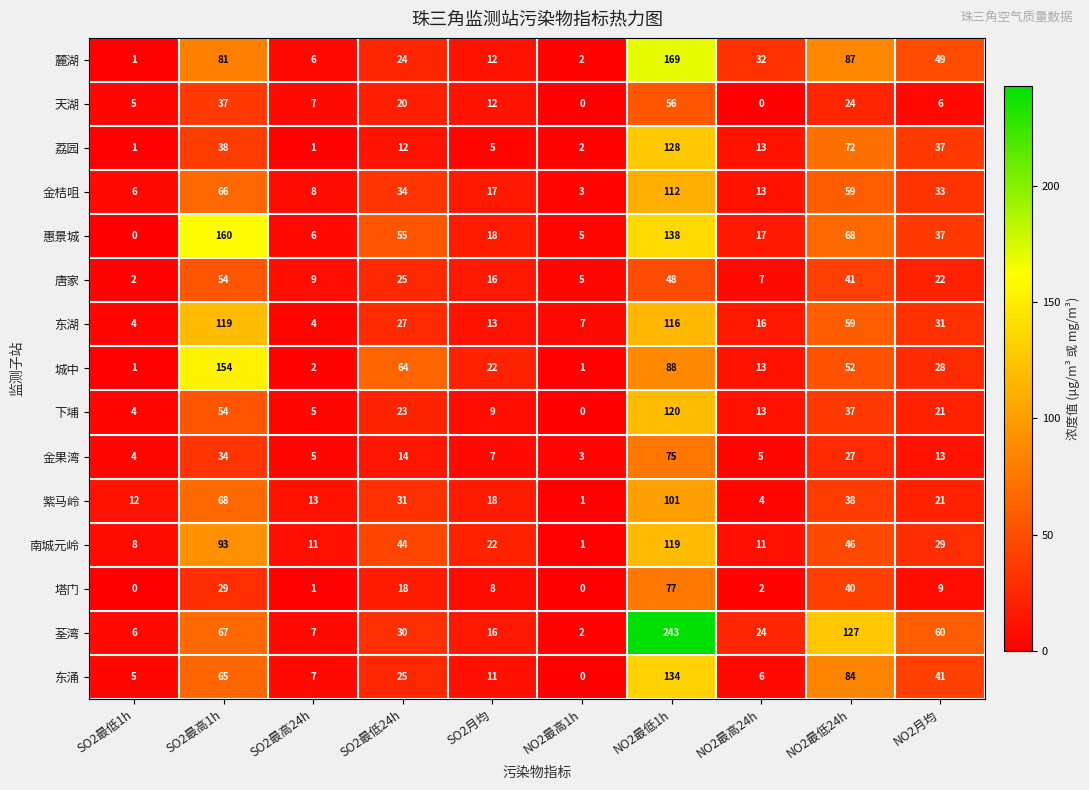

What is the difference between the highest and lowest values at NO2最高24h?

32